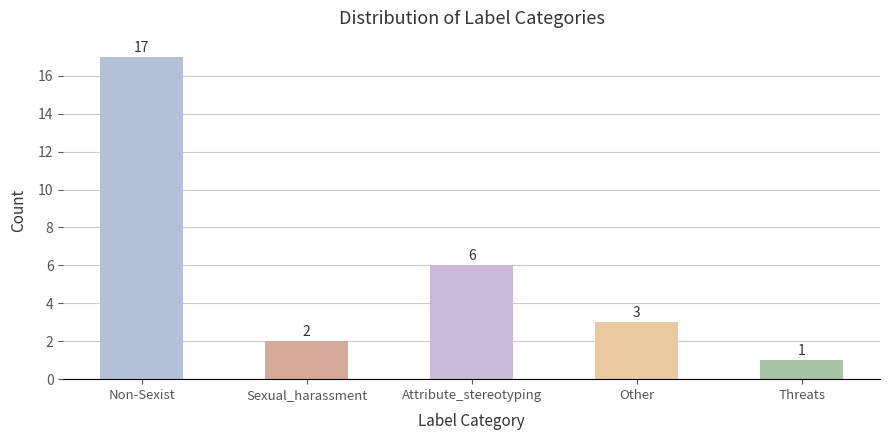

Reading left to right, transcribe all the data shown in this chart.

Non-Sexist=17	Sexual_harassment=2	Attribute_stereotyping=6	Other=3	Threats=1